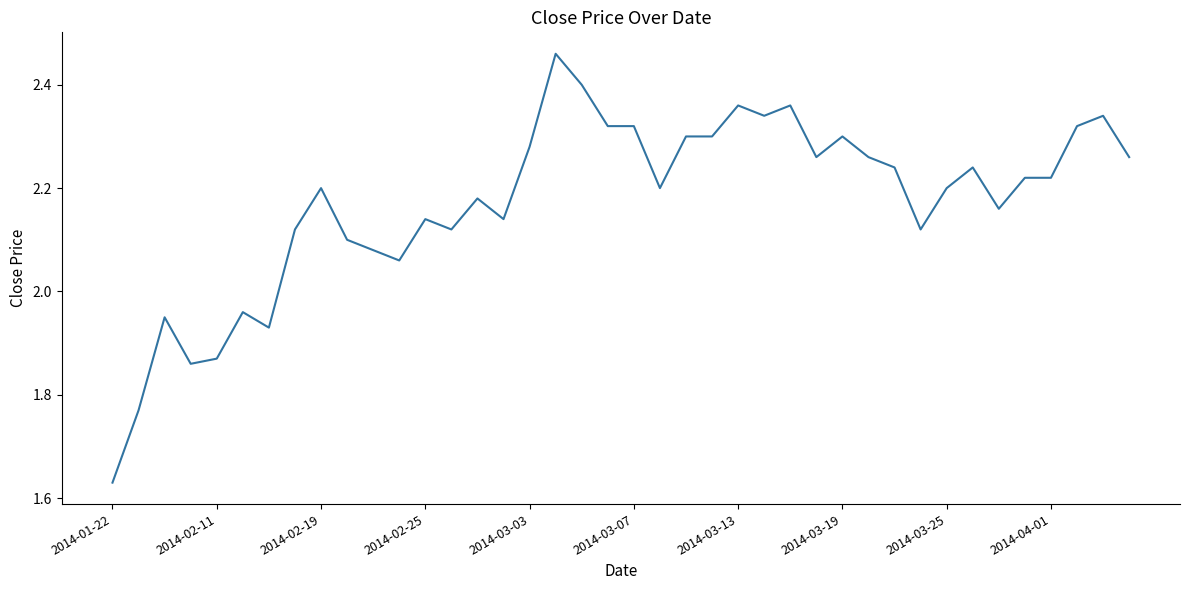

What is the difference between the maximum and minimum values?

0.8